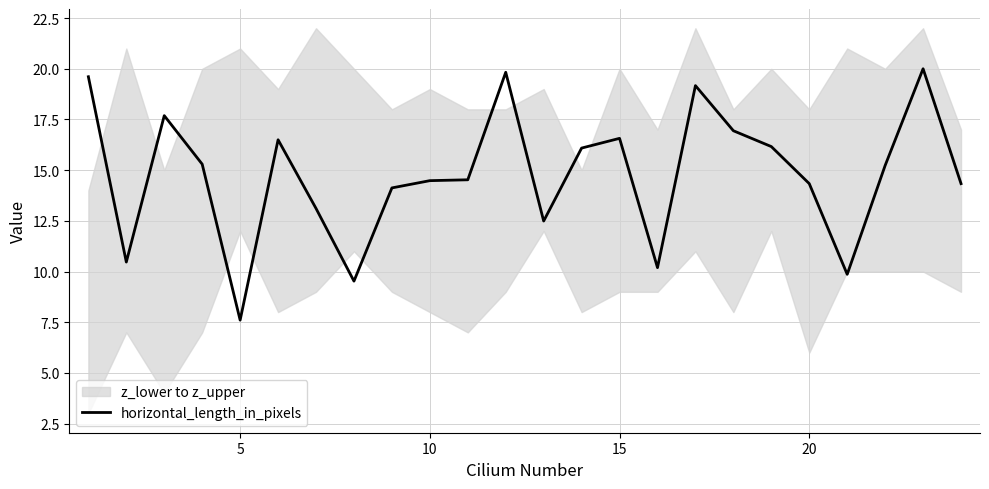

How many points are higher than both their immediate neighbors (excluding endpoints)?

6